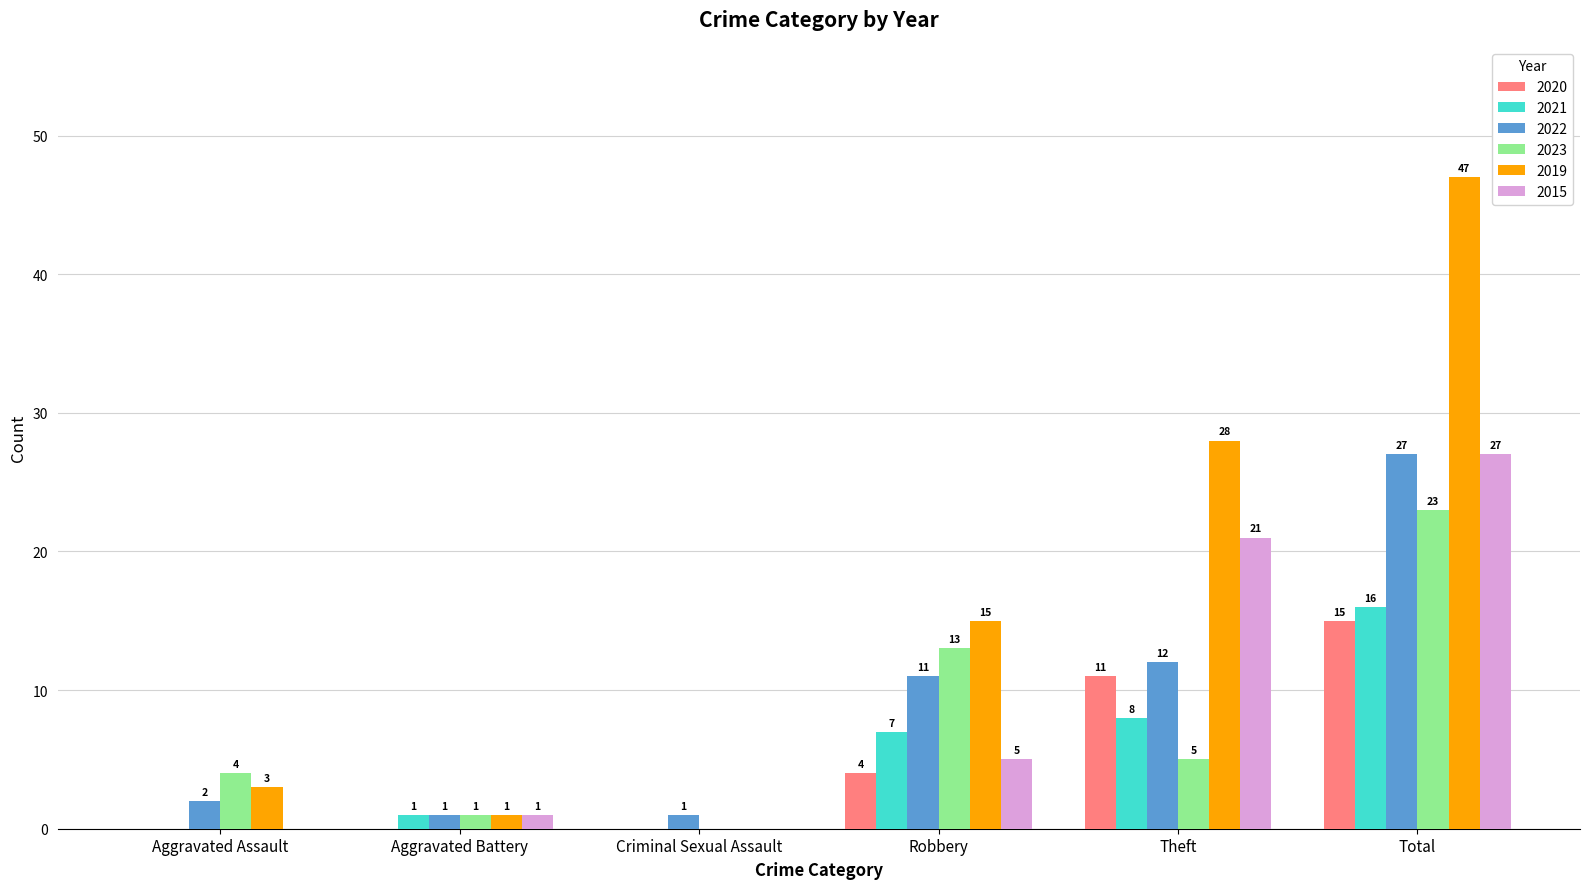

Where is 2022 nearest to the value 14?

Theft